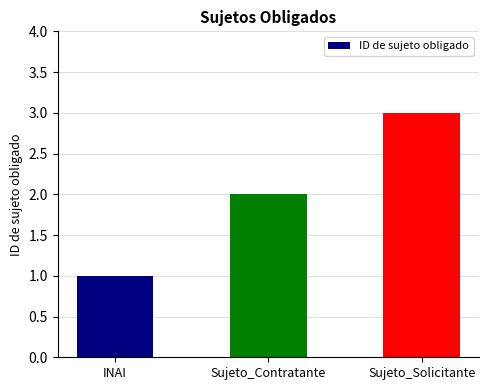

What is the label of the 1st bar from the right?

Sujeto_Solicitante